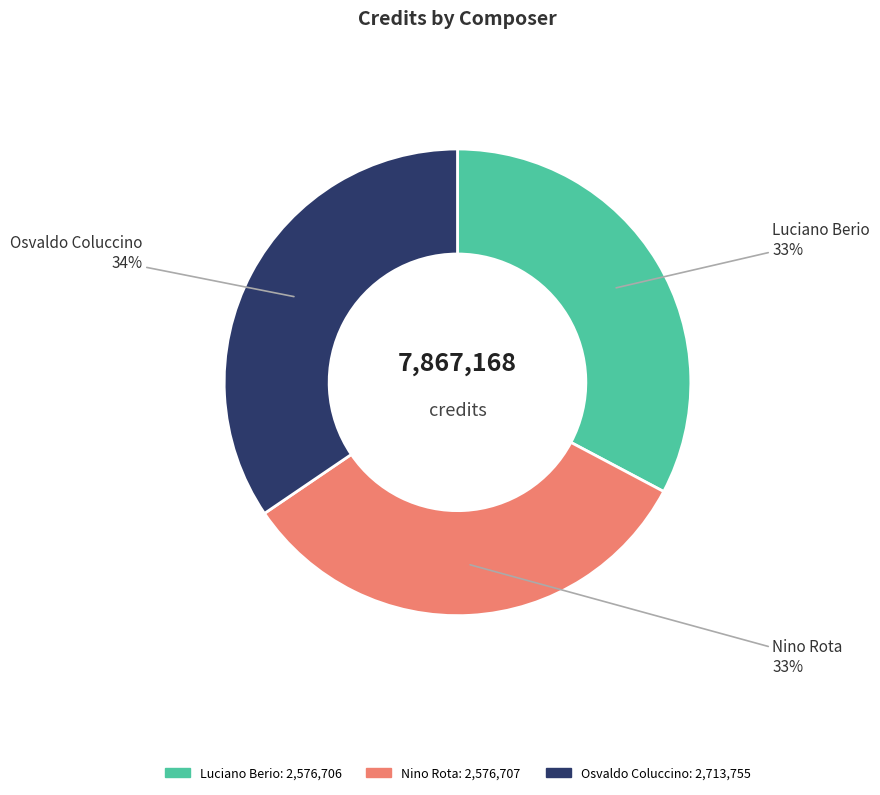

Which slice is the largest?

Osvaldo Coluccino